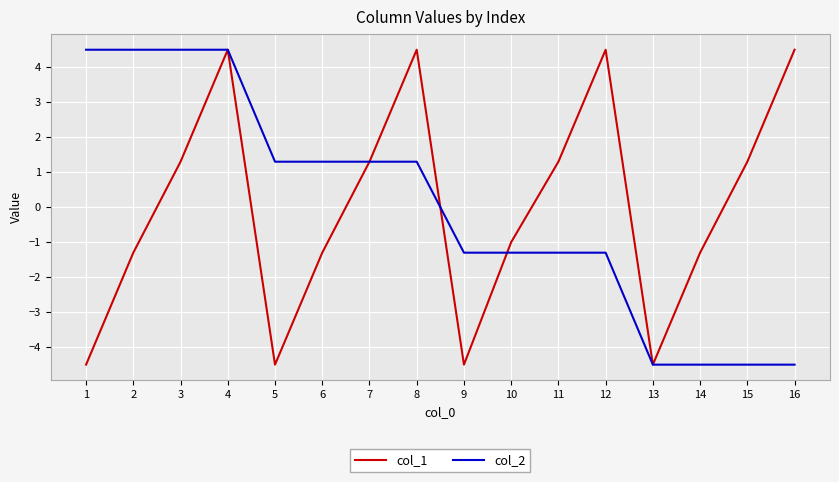

Which series changed the most between 11 and 14?

col_2